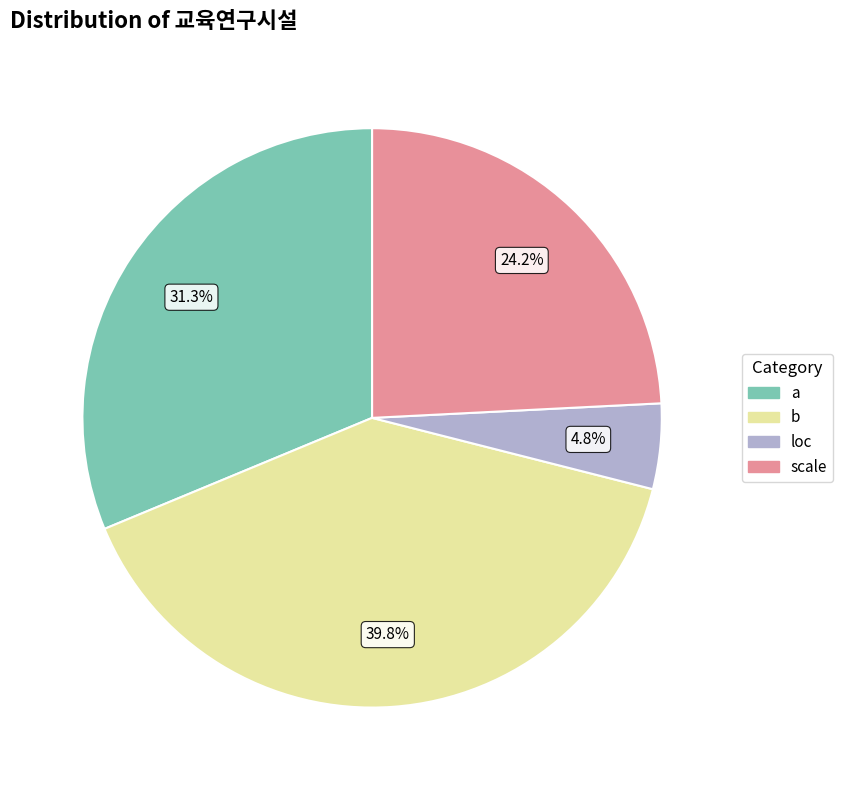

Is there any slice that represents more than half of the pie?

No